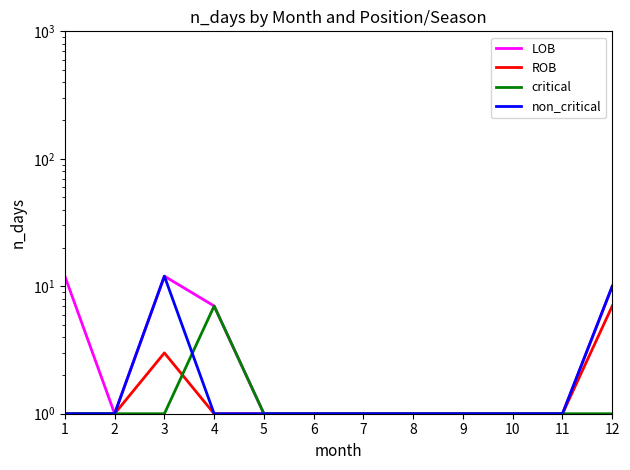

True or false: ROB and non_critical intersect in this chart.

False